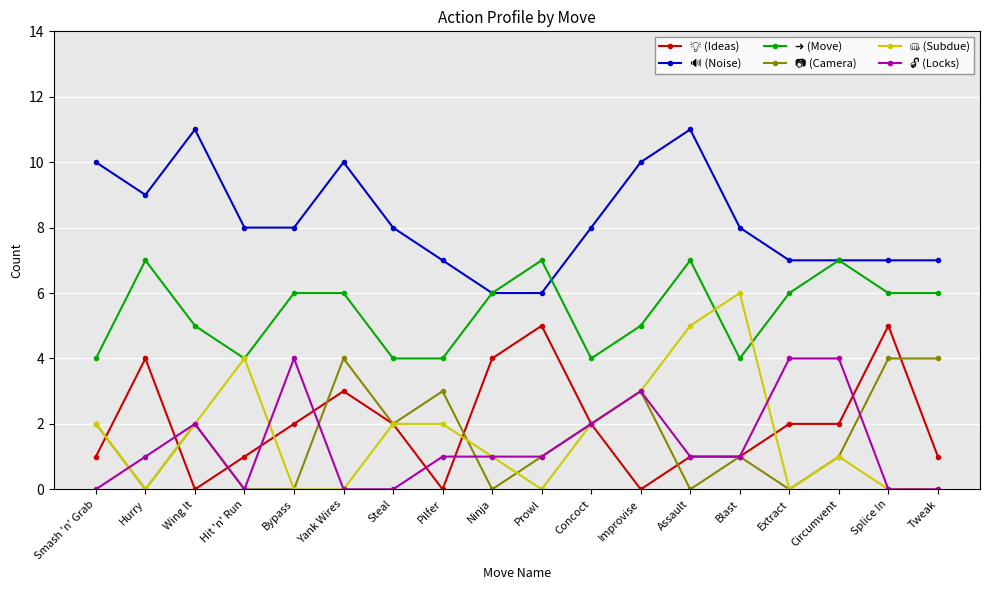

What is the spread (max minus min) of values at Hit 'n' Run?

8